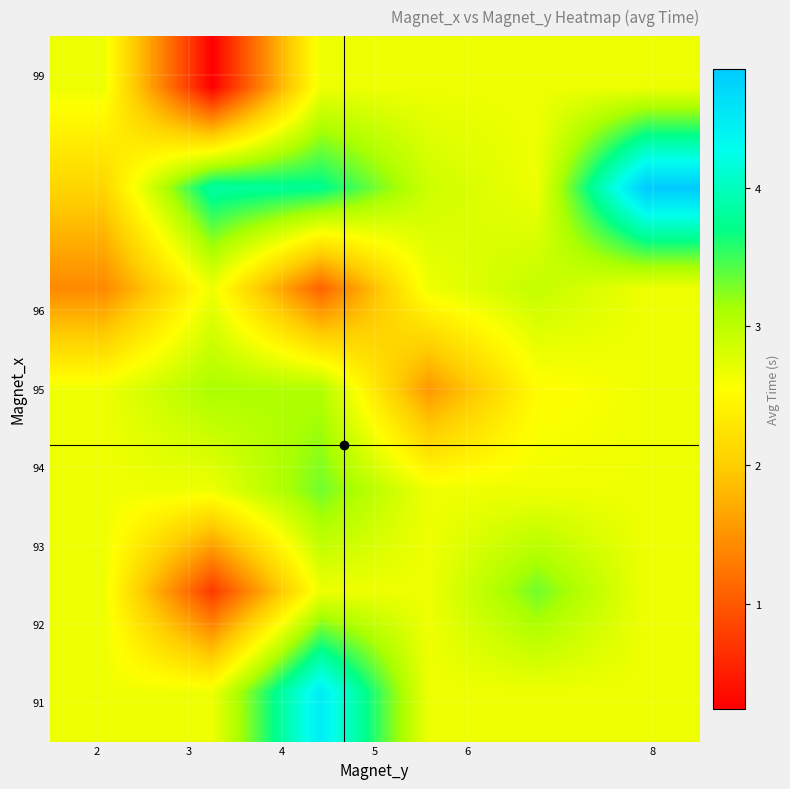

Reading left to right, list all the values displayed in this chart.

row_0: 2=2.7	3=2.7	4=4.5	5=2.7	6=2.7	8=2.7
row_1: 2=2.7	3=0.7	4=2.7	5=2.7	6=3.3	8=2.7
row_2: 2=2.7	3=2.7	4=3.3	5=2.7	6=2.7	8=2.7
row_3: 2=2.7	3=3.1	4=3.1	5=1.5	6=2.5	8=2.7
row_4: 2=1.4	3=2.7	4=1.1	5=2.7	6=2.9	8=2.7
row_5: 2=2.1	3=3.9	4=3.7	5=2.9	6=2.7	8=4.9
row_6: 2=2.7	3=0.2	4=2.7	5=2.7	6=2.7	8=2.7